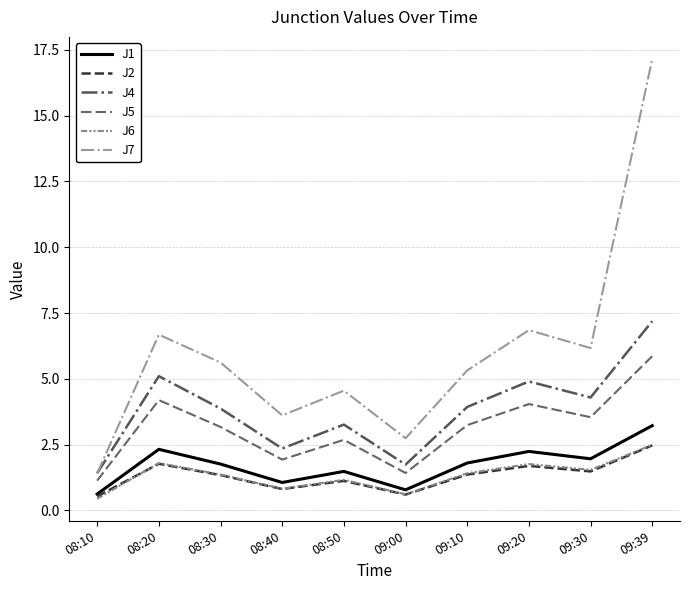

True or false: J4 and J6 intersect in this chart.

False